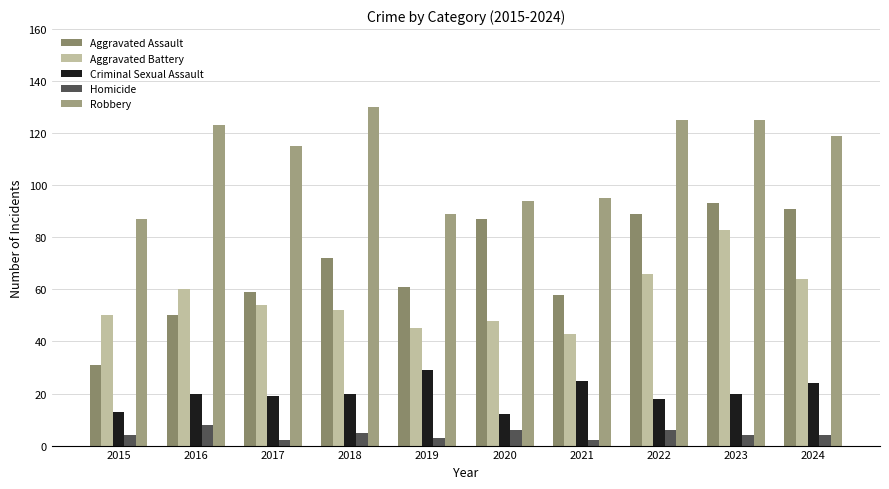

Reading left to right, extract all data points from this chart.

Aggravated Assault: 2015=31	2016=50	2017=59	2018=72	2019=61	2020=87	2021=58	2022=89	2023=93	2024=91
Aggravated Battery: 2015=50	2016=60	2017=54	2018=52	2019=45	2020=48	2021=43	2022=66	2023=83	2024=64
Criminal Sexual Assault: 2015=13	2016=20	2017=19	2018=20	2019=29	2020=12	2021=25	2022=18	2023=20	2024=24
Homicide: 2015=4	2016=8	2017=2	2018=5	2019=3	2020=6	2021=2	2022=6	2023=4	2024=4
Robbery: 2015=87	2016=123	2017=115	2018=130	2019=89	2020=94	2021=95	2022=125	2023=125	2024=119